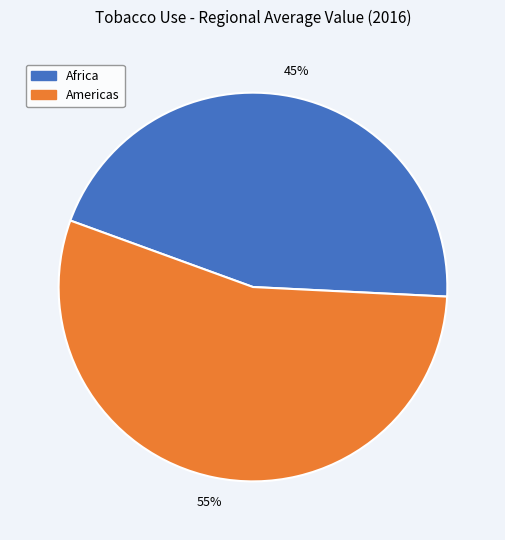

Count the number of slices in the pie.

2